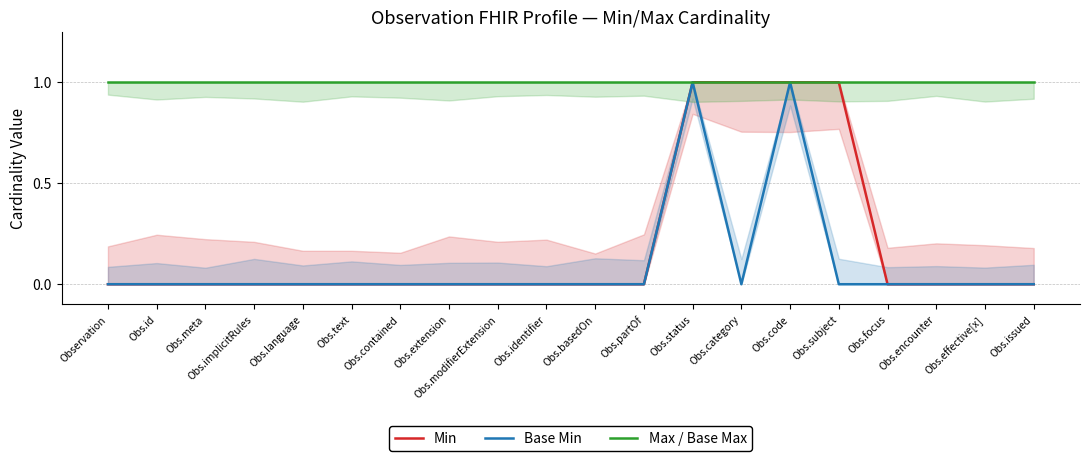

Which has a higher value, Obs.effective[x] or Obs.modifierExtension?

Obs.effective[x]